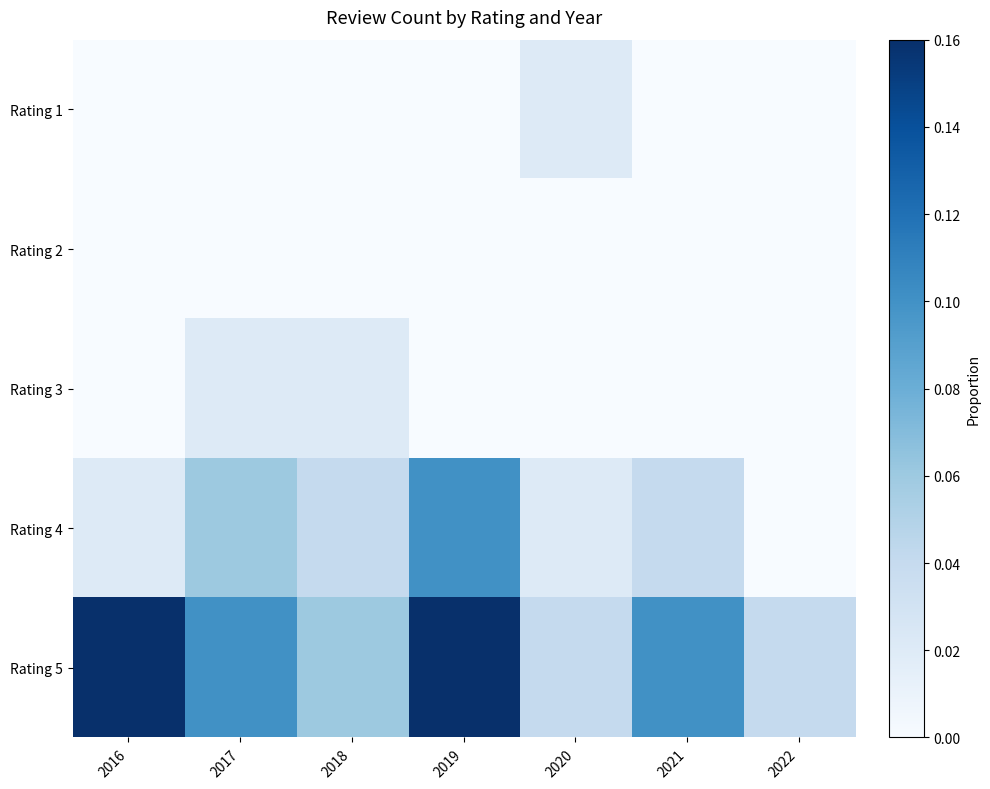

At how many categories does at least one series exceed 0?

7